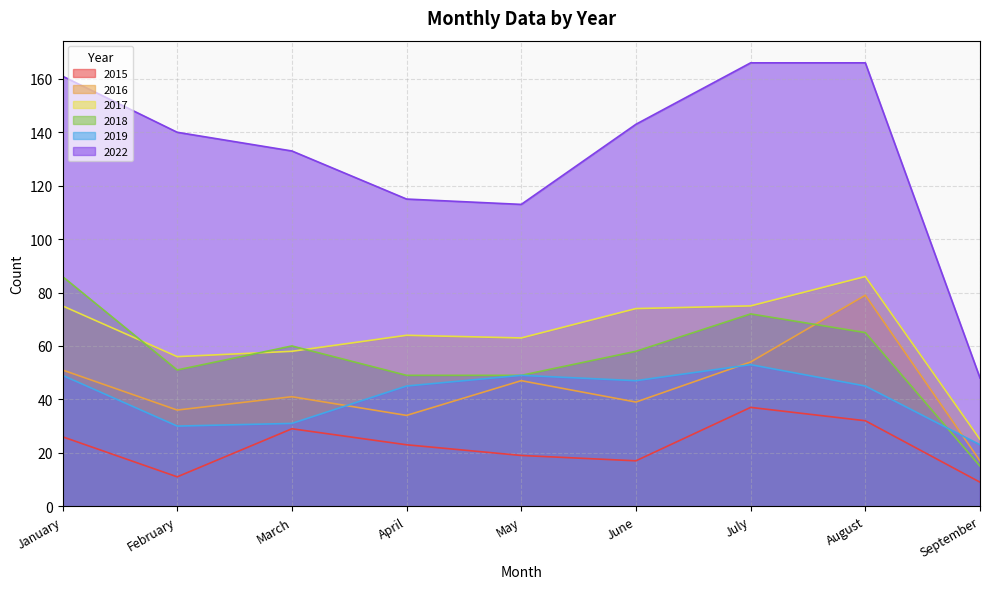

At how many categories does at least one series exceed 138?

5